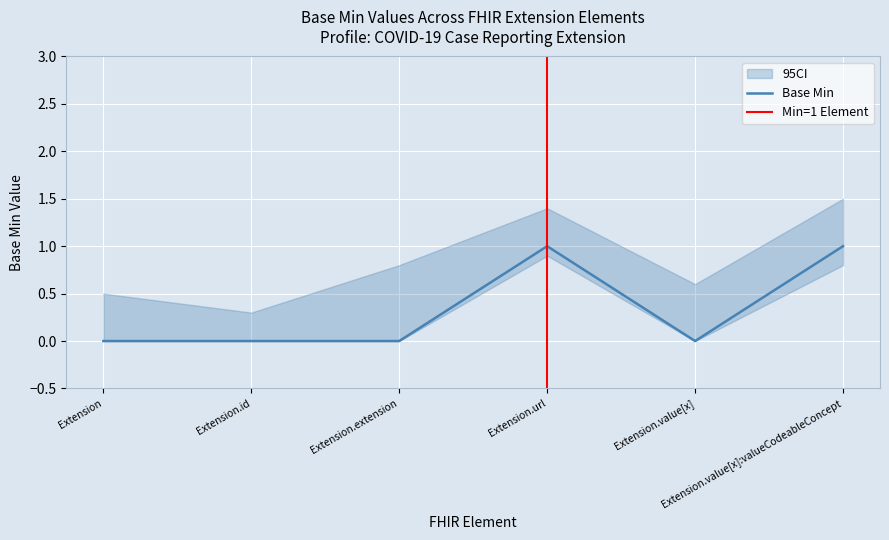

Rank the categories by value from lowest to highest.

Extension, Extension.id, Extension.extension, Extension.value[x], Extension.url, Extension.value[x]:valueCodeableConcept